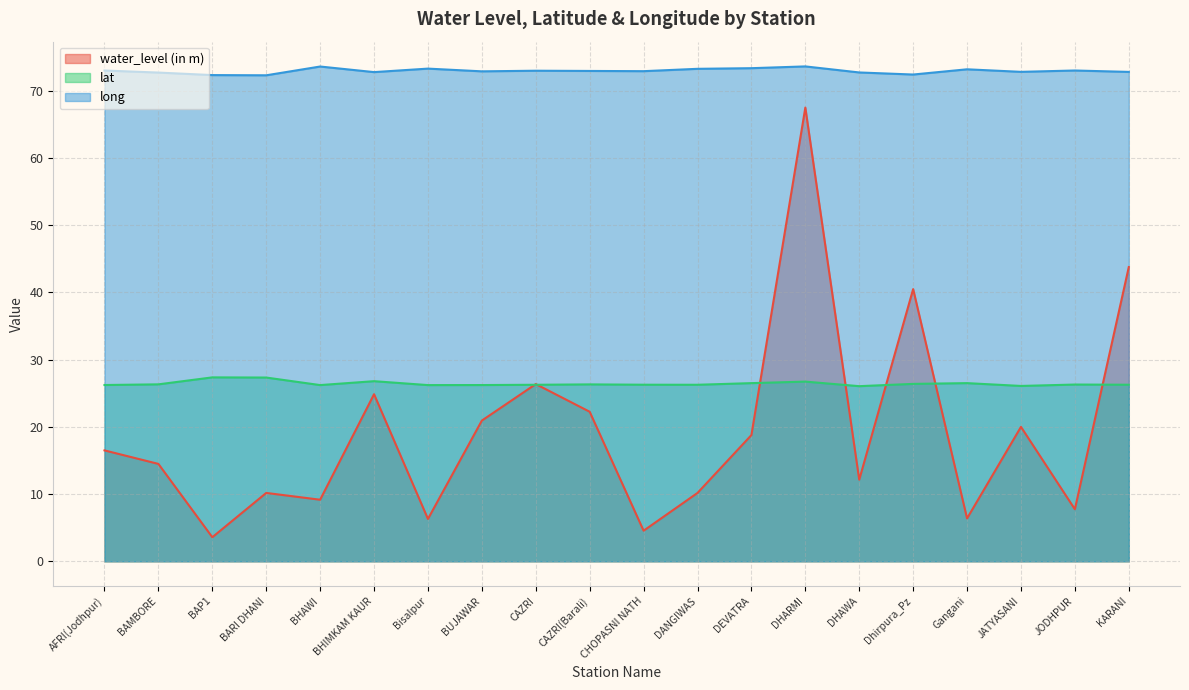

True or false: water_level (in m) has more than 1 interior local peaks.

True